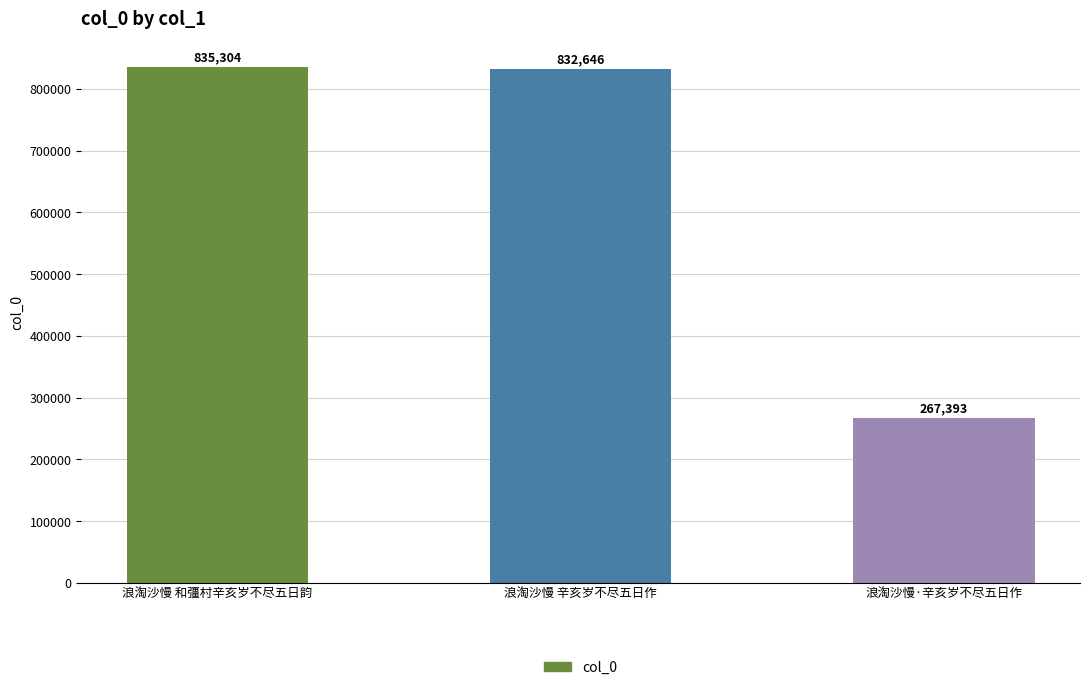

How many bars are there in total?

3